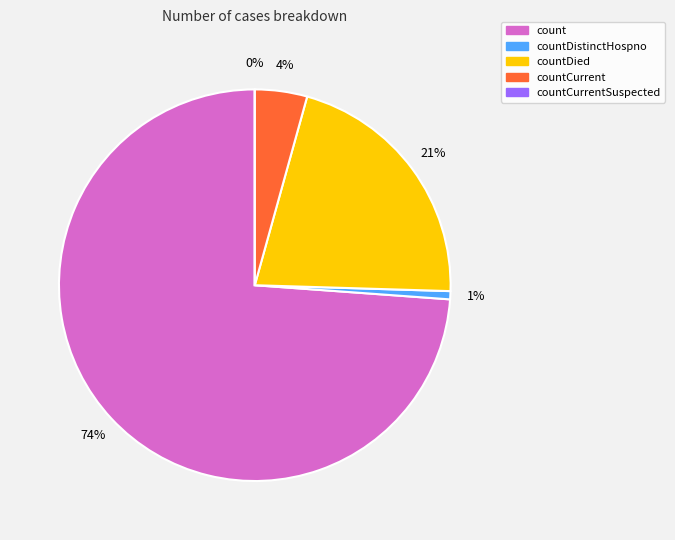

What percentage is NOT represented by countDied?

78.8%